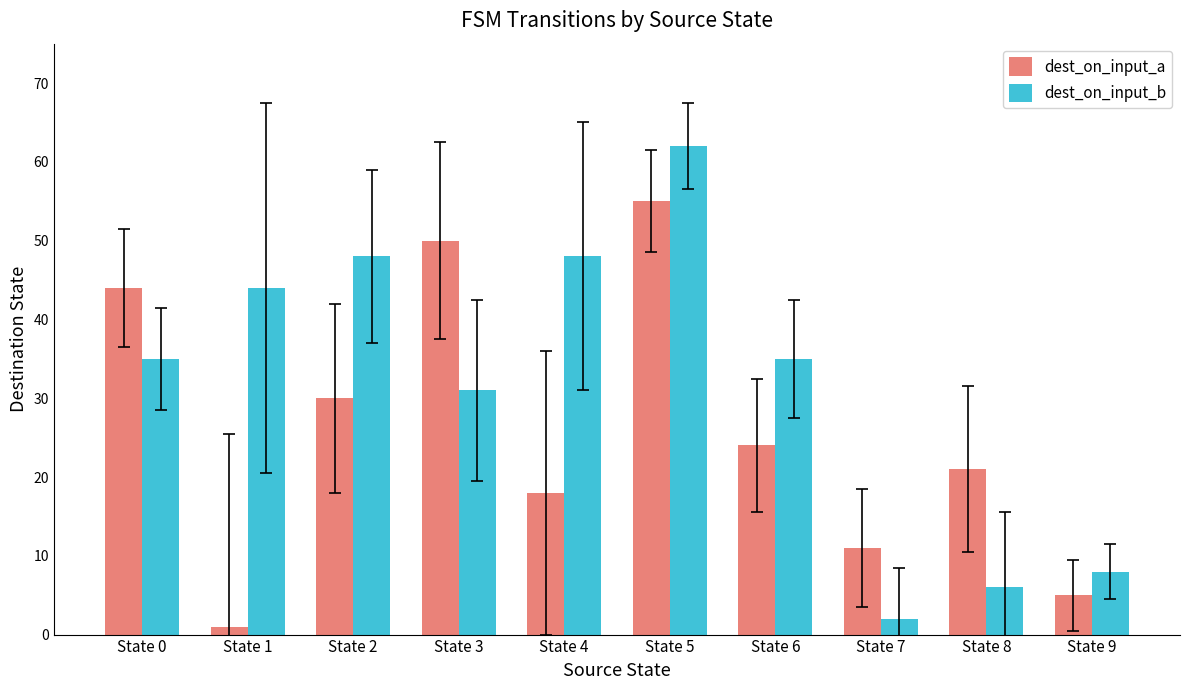

What is the value of the dest_on_input_b bar at the 5th from the left?

48